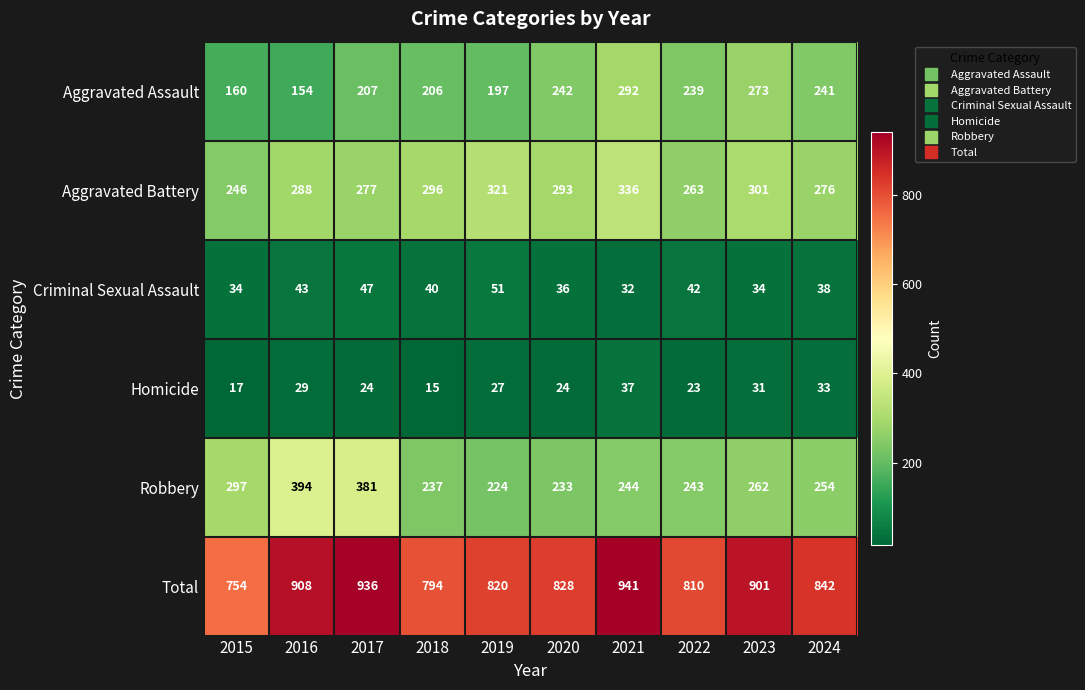

Is the value of Homicide at 2017 greater than the value of Total at 2020?

No